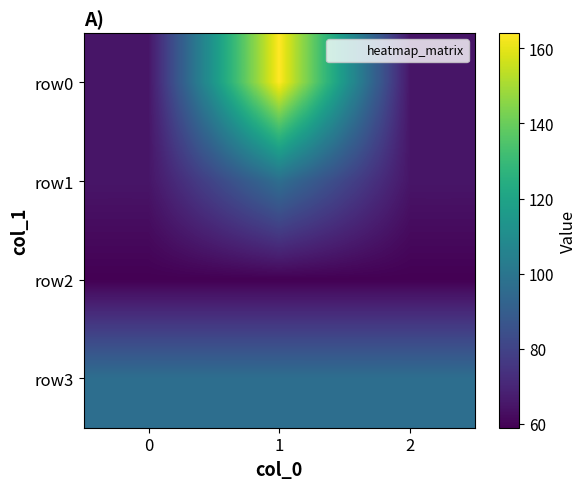

Reading right to left, what are all the values shown in this chart?

row0: 2=65	1=164	0=65
row1: 2=65	1=97	0=65
row2: 2=59	1=59	0=59
row3: 2=97	1=97	0=97